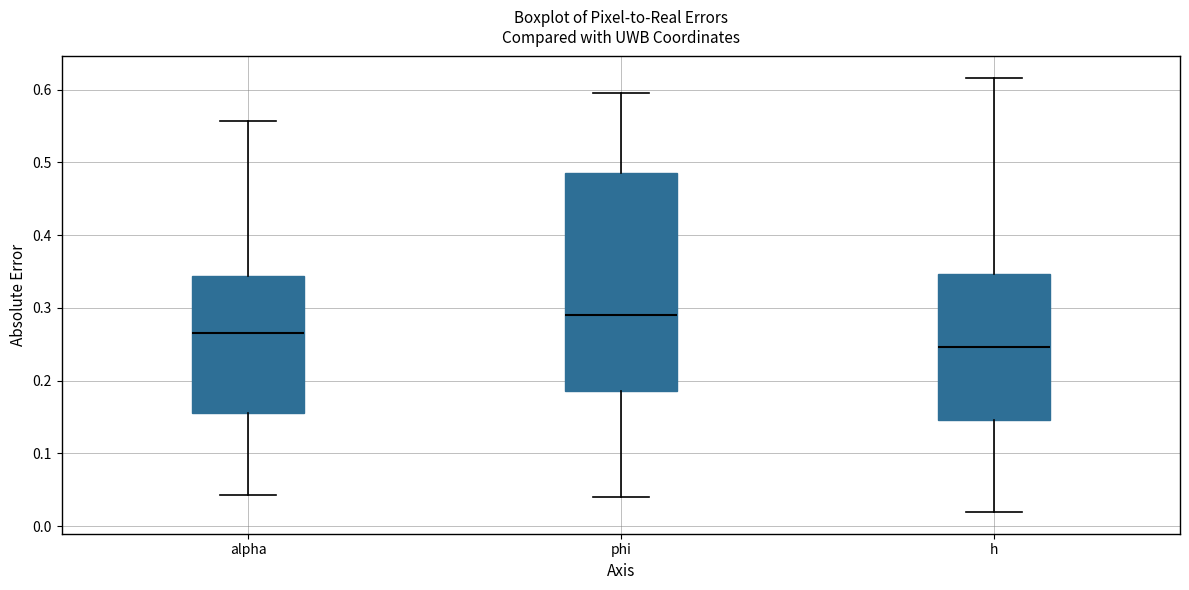

Reading left to right, transcribe this box plot: for each box, give where its median line is, the range the box spans, and where its two whiskers end, as read against the y-axis. The values are not printed on the chart, so give them approximately, as read against the axis.

alpha: median 0.27, box 0.16 to 0.34, whiskers 0.04 to 0.56
phi: median 0.29, box 0.19 to 0.49, whiskers 0.04 to 0.60
h: median 0.25, box 0.15 to 0.35, whiskers 0.02 to 0.62